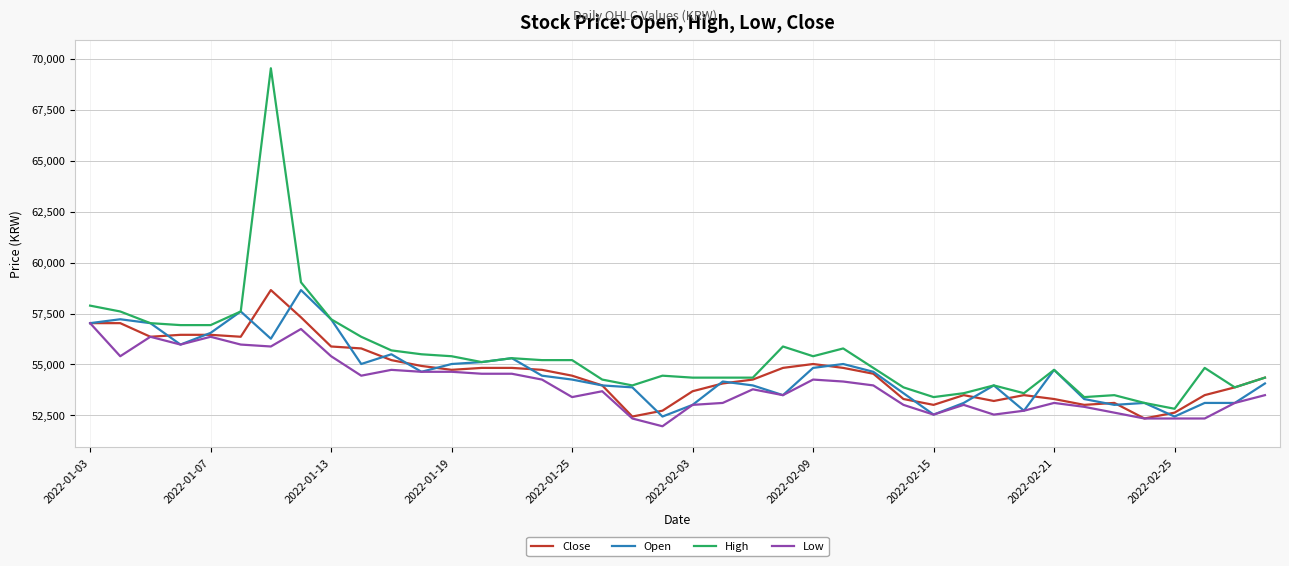

Which series has the largest total across all categories?

High